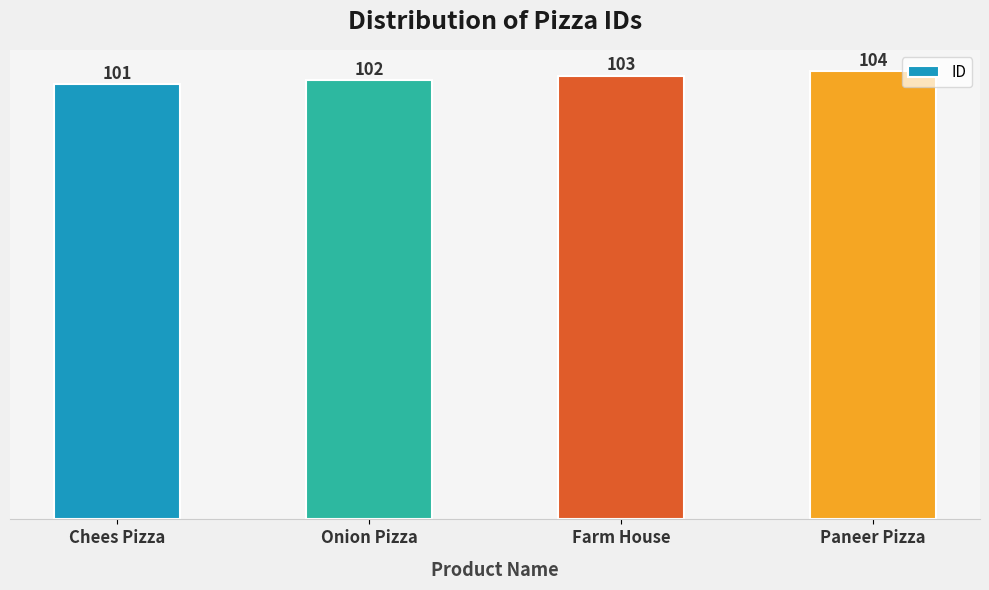

The chart shows a value of 167 at Onion Pizza. True or false?

False